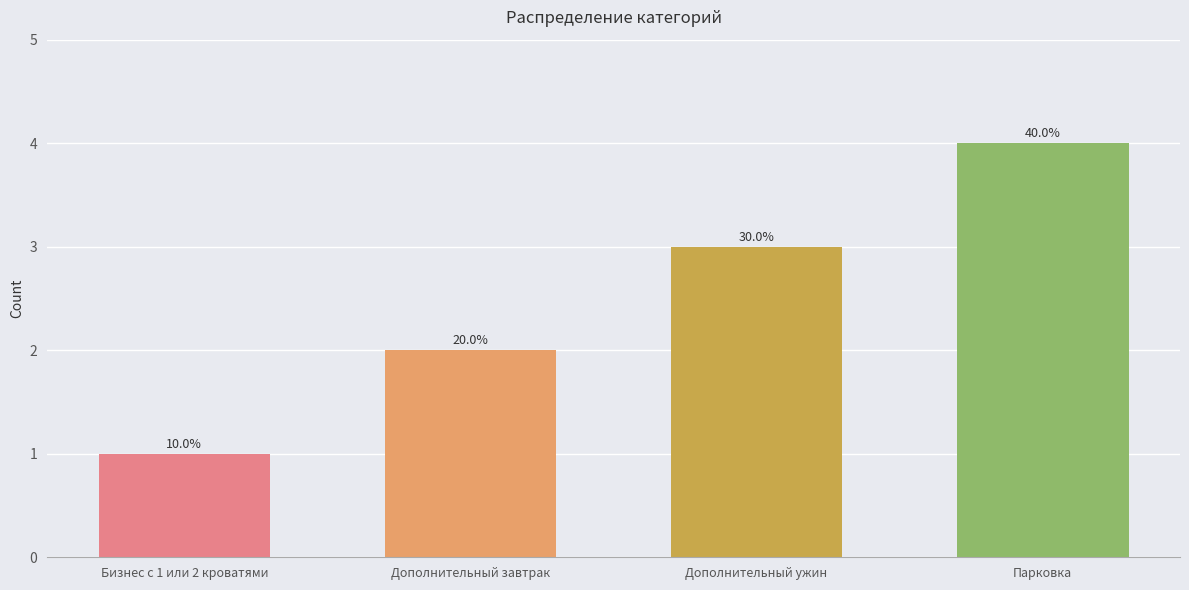

Does the chart contain any negative values?

No